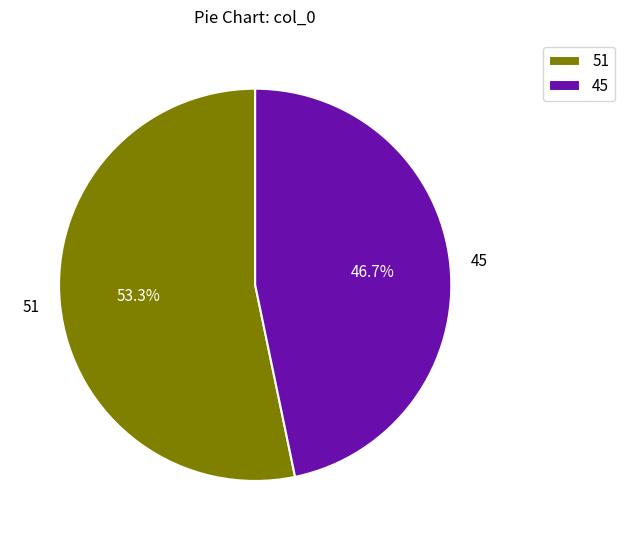

Between 45 and 51, which is larger?

51